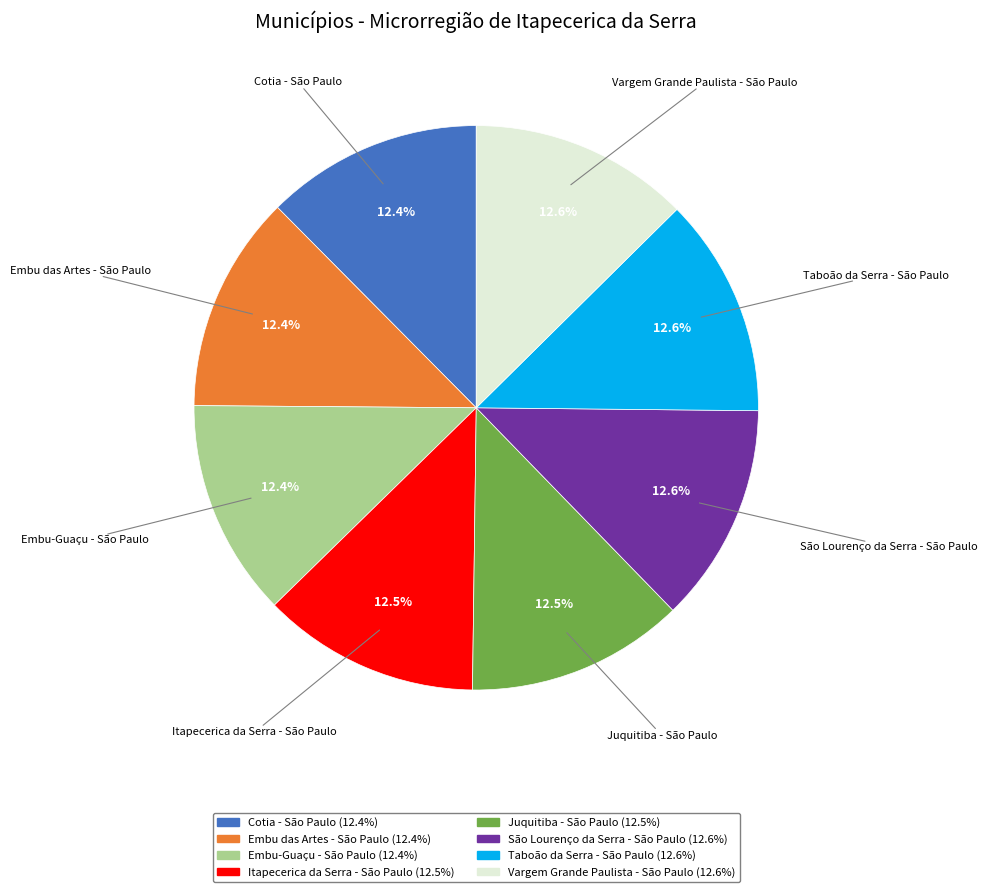

How many slices are in this pie chart?

8